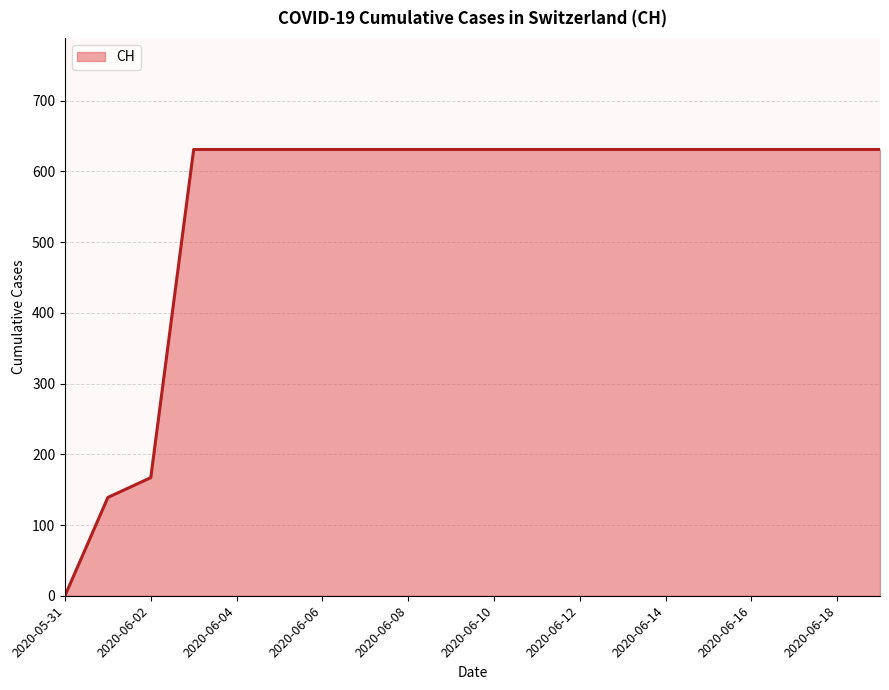

How many categories are shown in the chart?

20